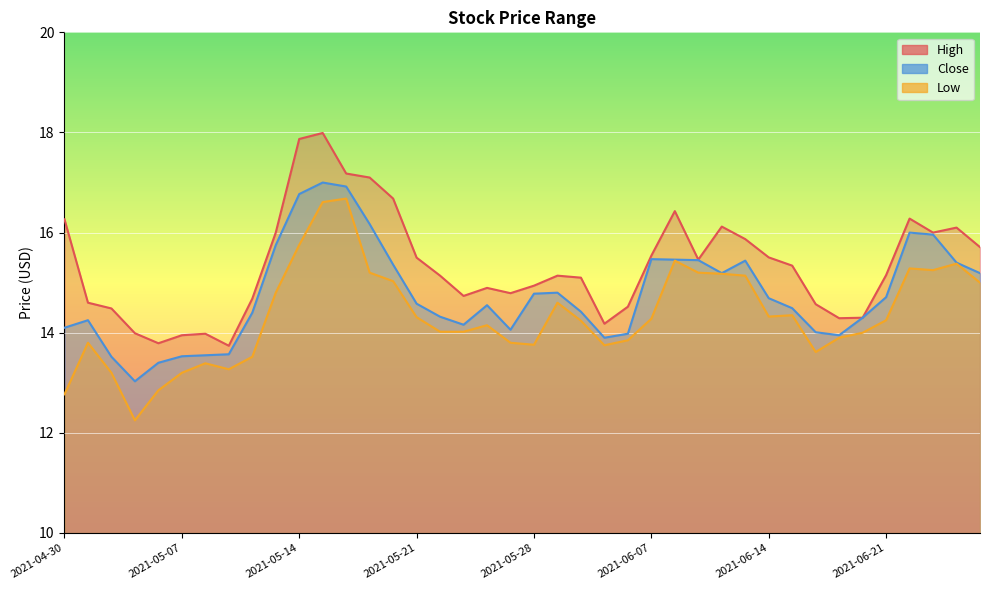

Does the chart display data point markers on the line(s)?

No